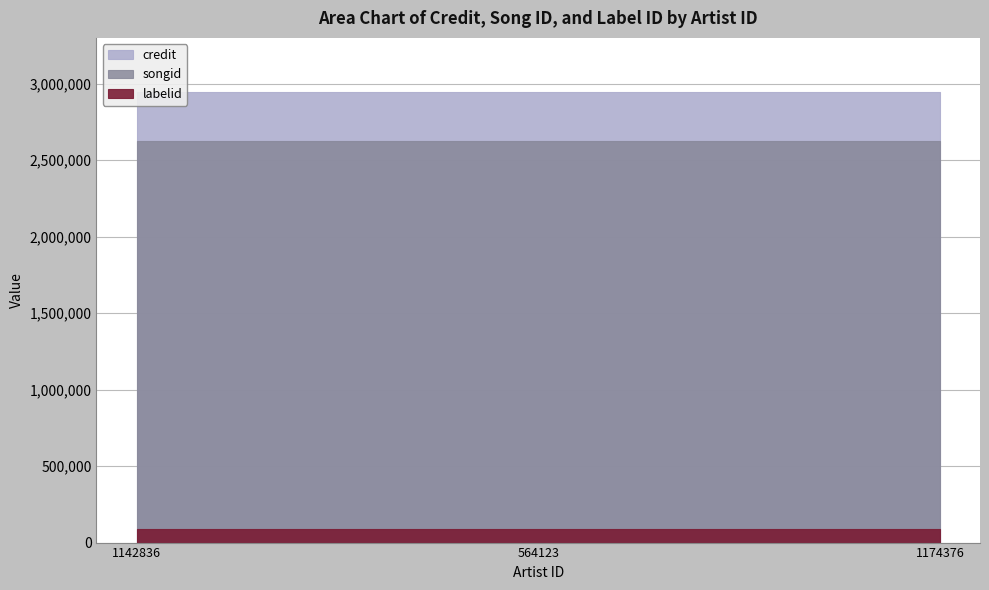

True or false: credit has a value of 2016363 at 564123.

False